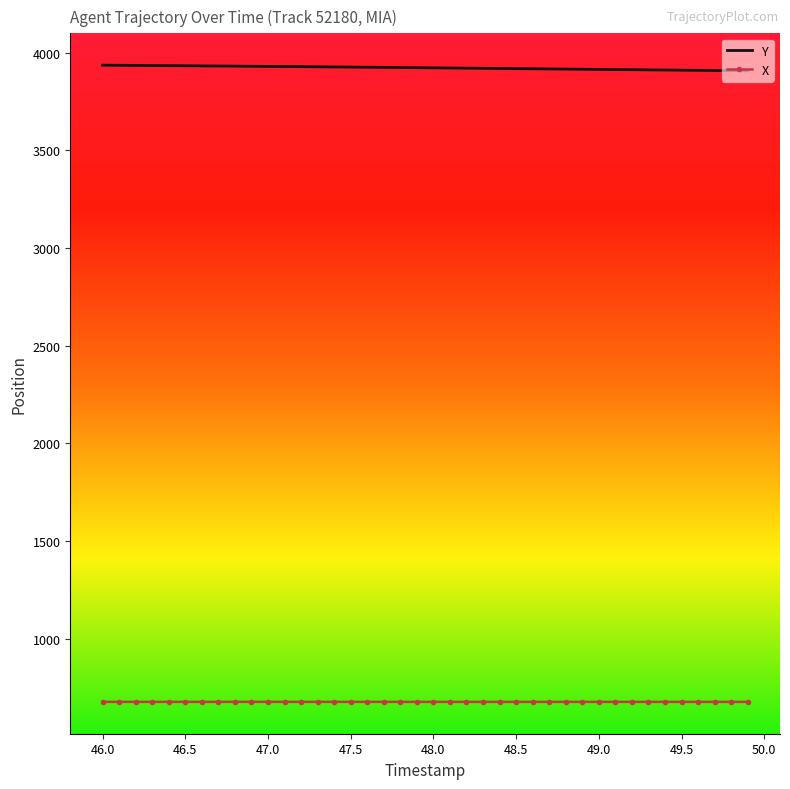

What is the lowest value of the X series?

677.1